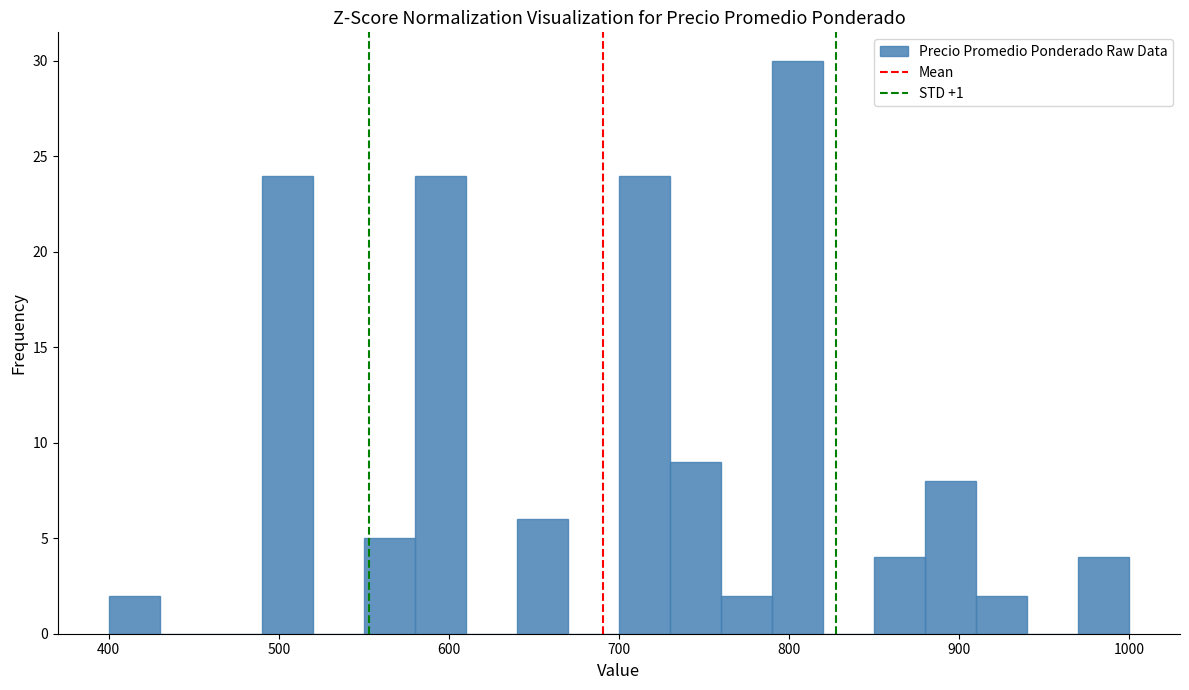

Read against the x-axis, roughly where is the centre of the tallest bar?

810